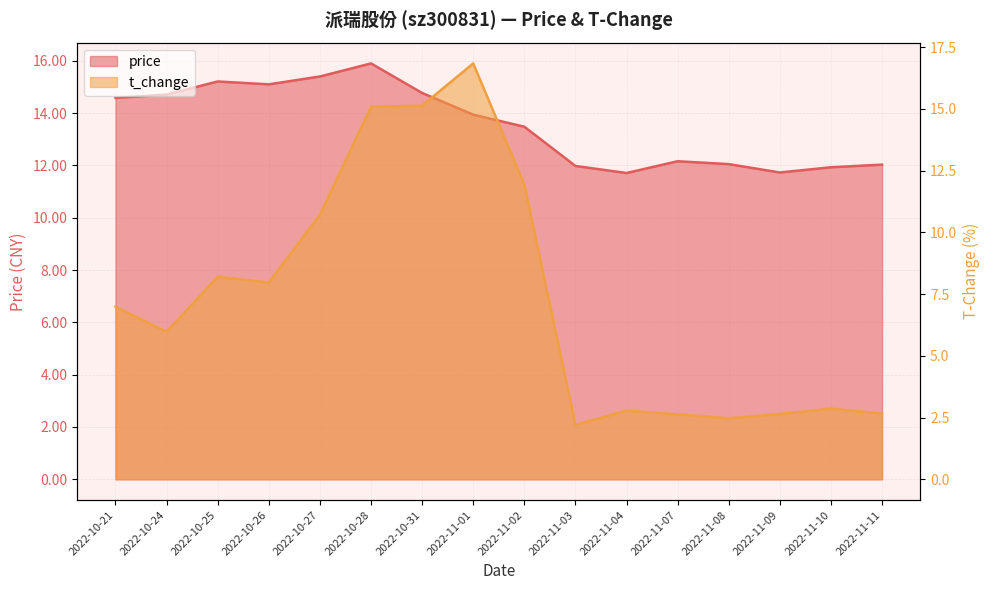

Rank the series by their maximum value, from highest to lowest.

t_change, price